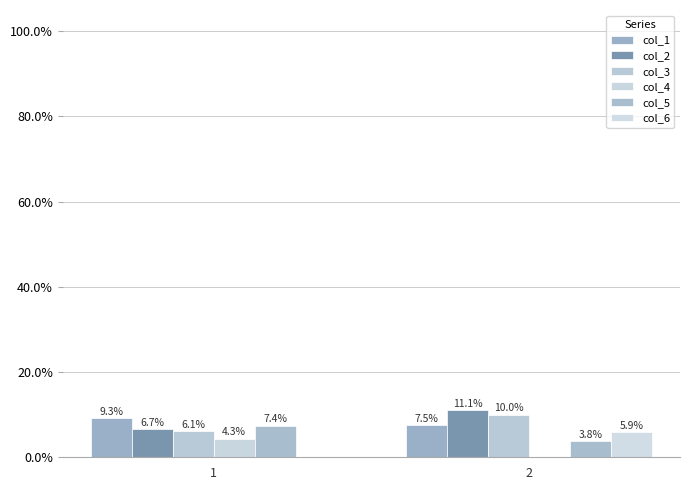

Does the chart contain any negative values?

No